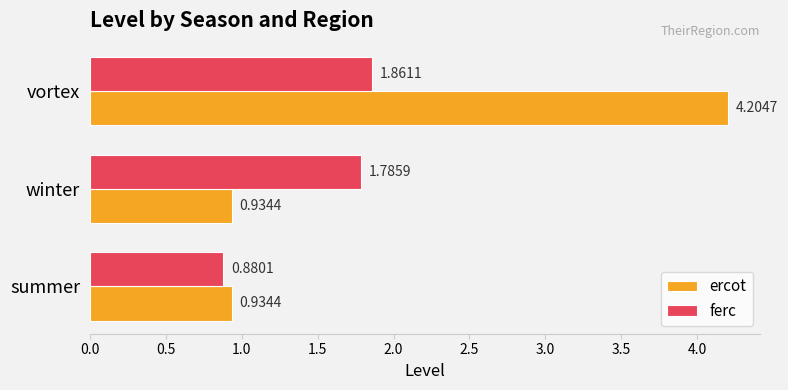

Which series has the largest total across all categories?

ercot